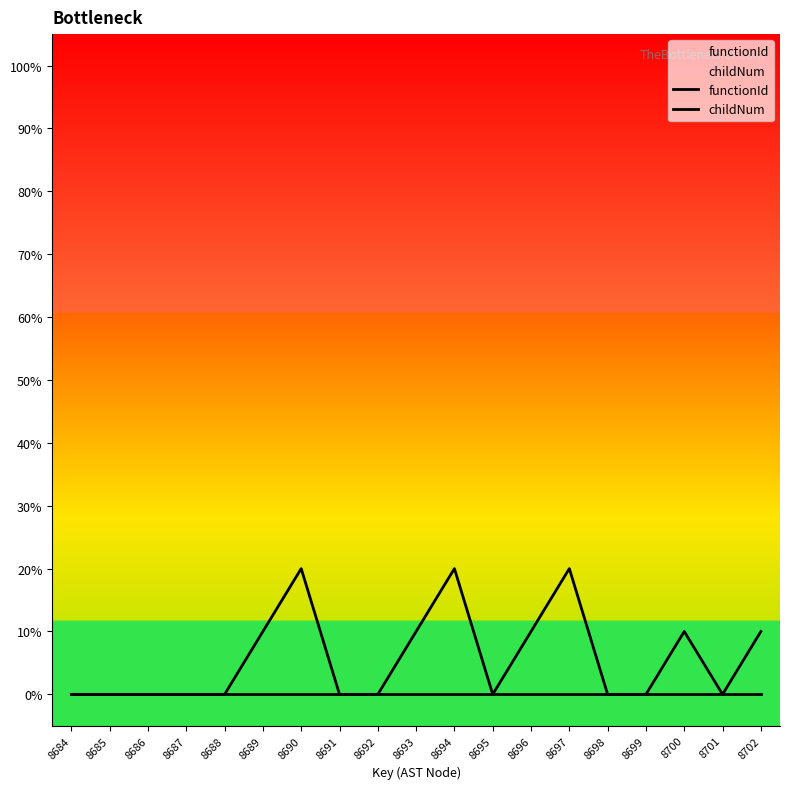

True or false: childNum and functionId intersect in this chart.

False